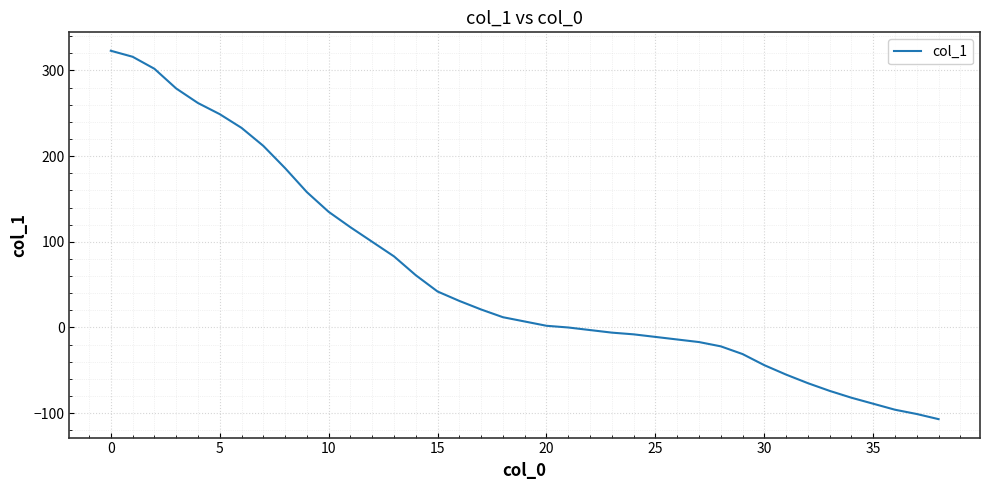

What is the difference between the maximum and minimum values?

430